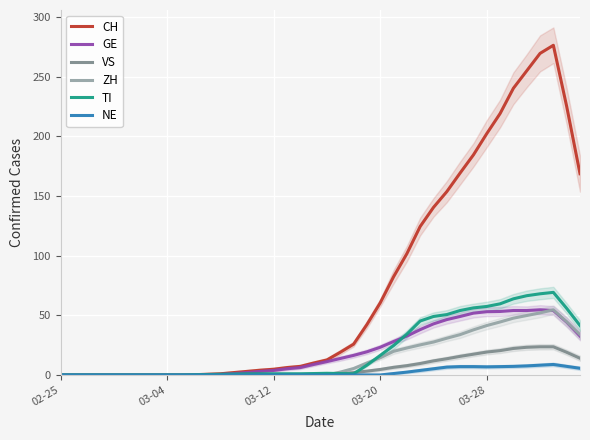

What is the maximum value for GE?

54.6